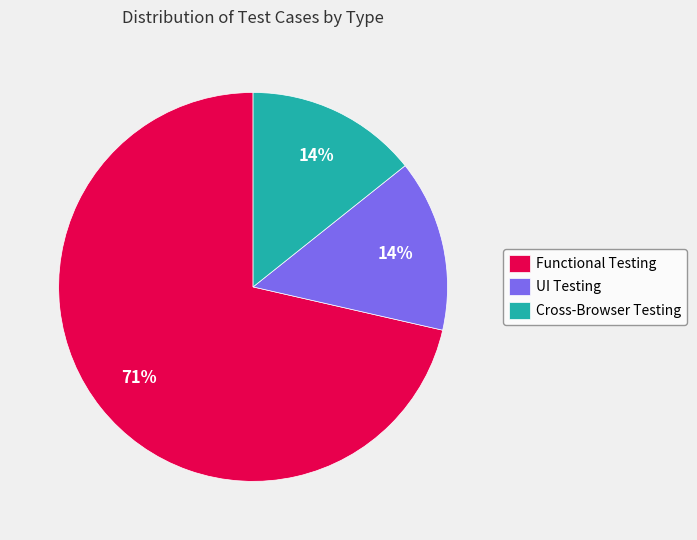

Is it true that Functional Testing is 79% of the pie?

False